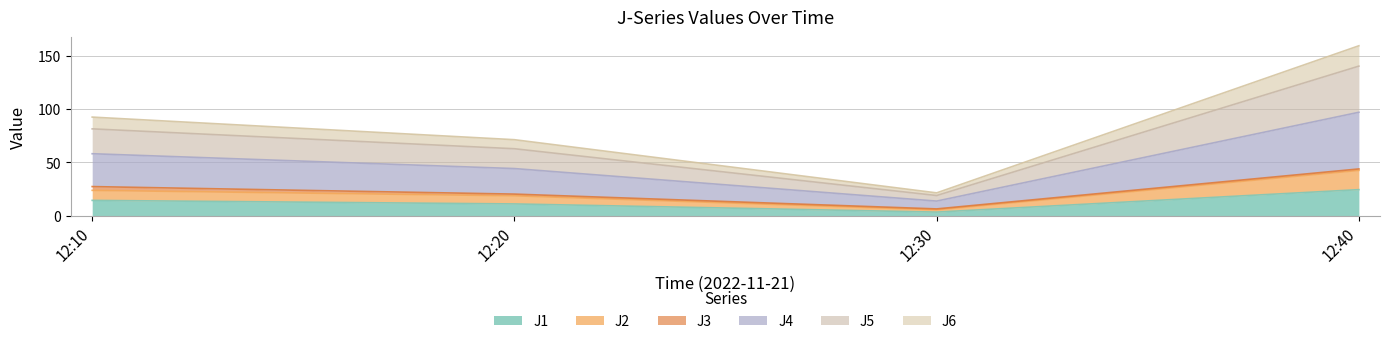

At which category is the sum across all series the highest?

12:40